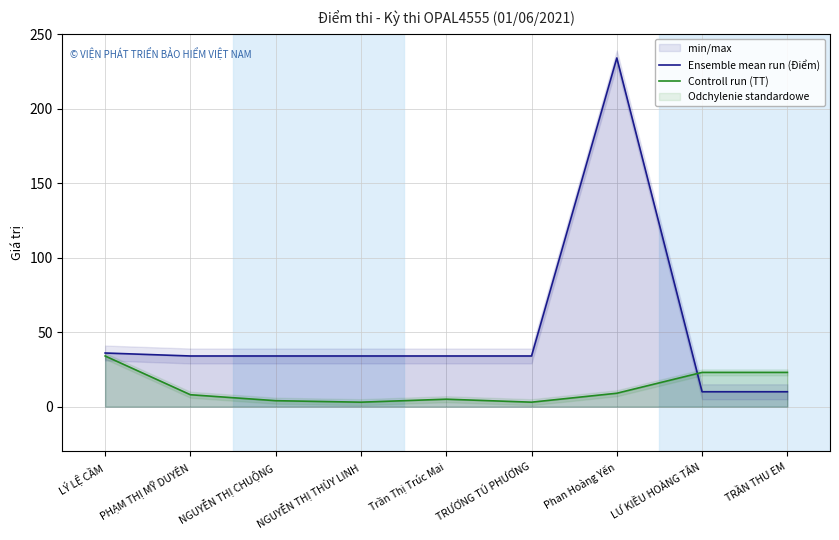

What is the maximum value for Controll run (TT)?

34